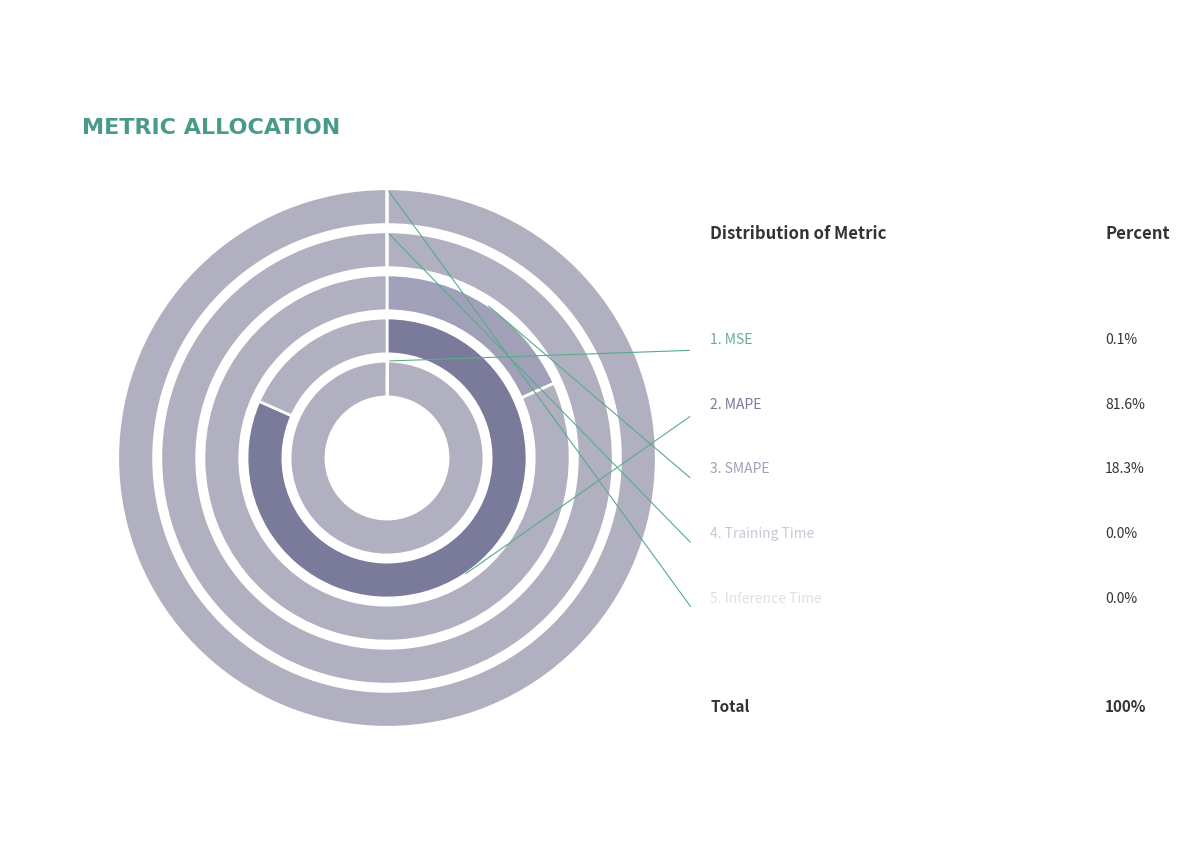

Is there any slice that represents more than half of the pie?

Yes